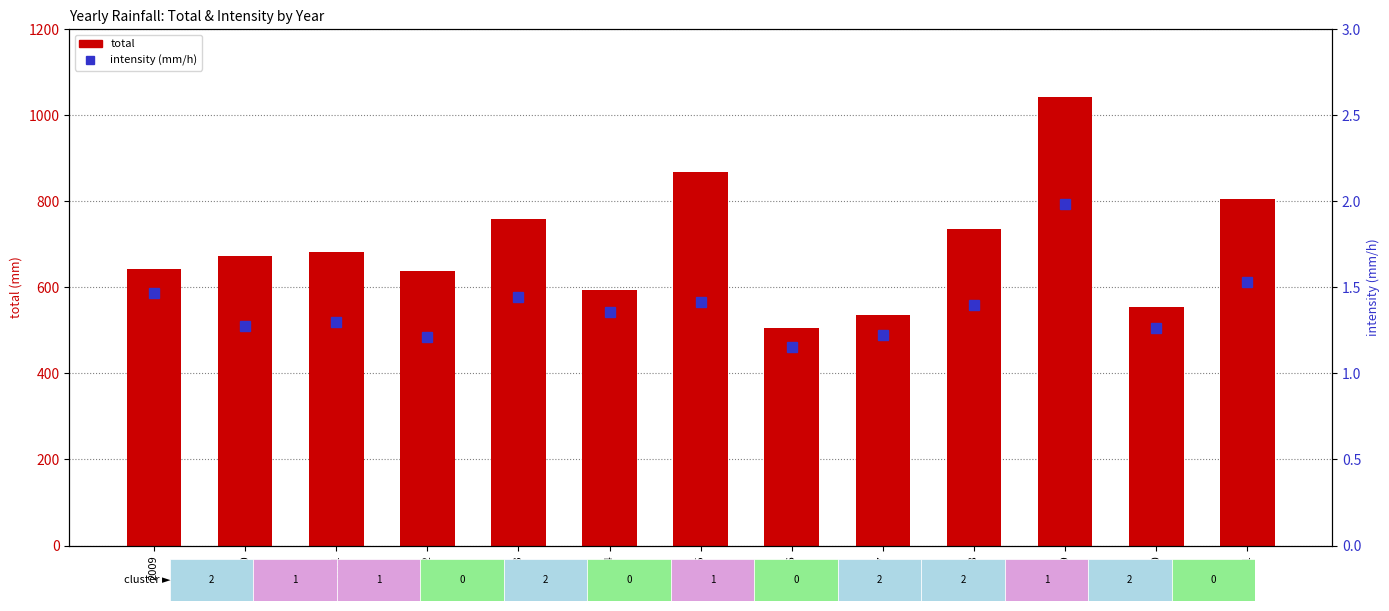

Where does the total series first go above 672?

2011